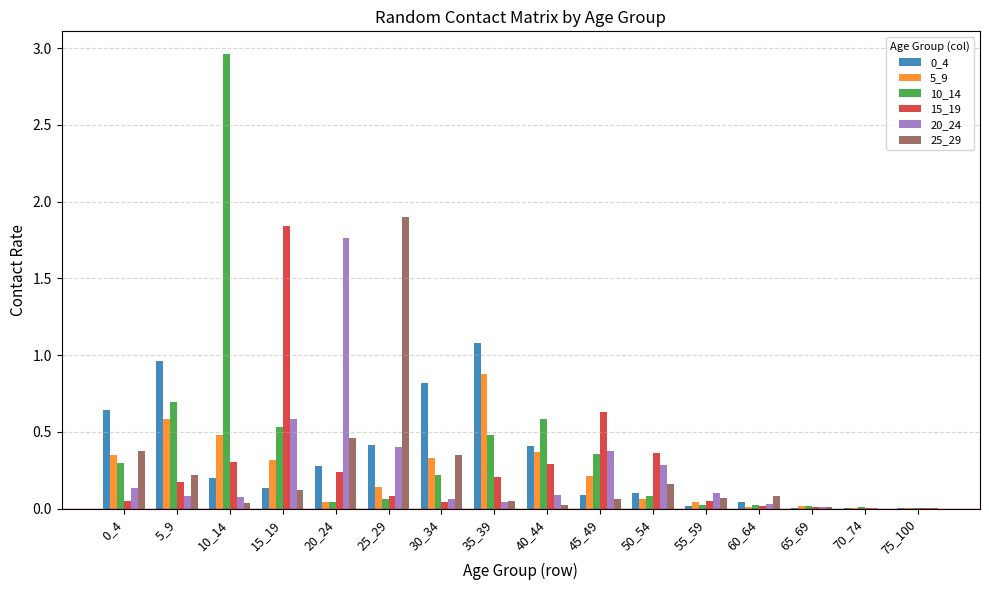

Is the value of 15_19 at 55_59 greater than the value of 20_24 at 15_19?

No